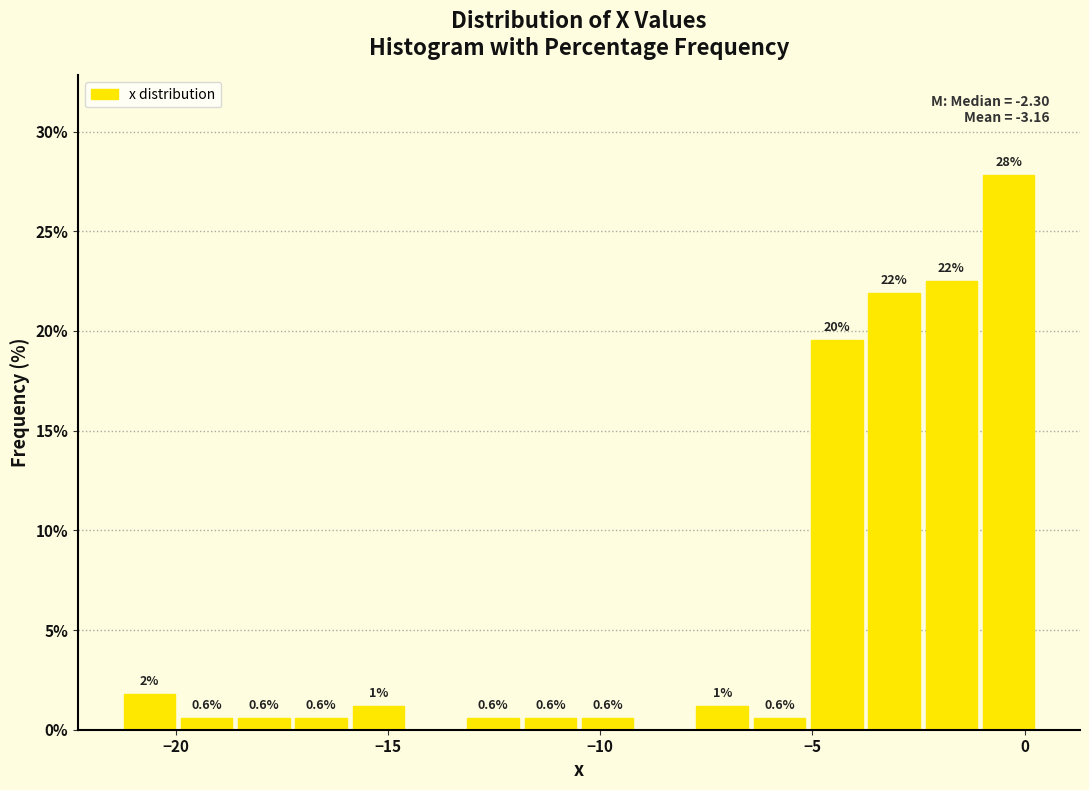

Read against the x-axis, roughly where is the centre of the tallest bar?

-0.5